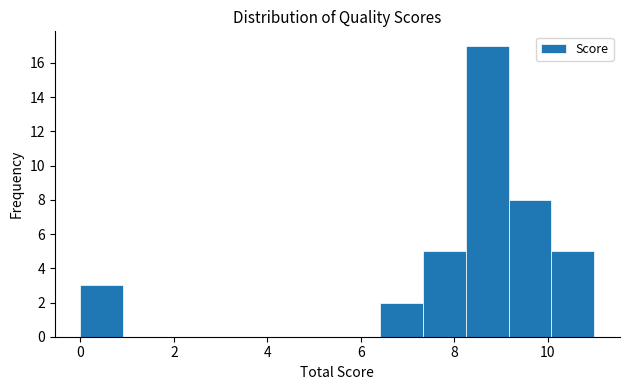

How tall is the bar that spans 8.2 to 9.2 on the x-axis? Neither the bar edges nor the heights are printed on the chart, so give them approximately, as read against the axes.

17